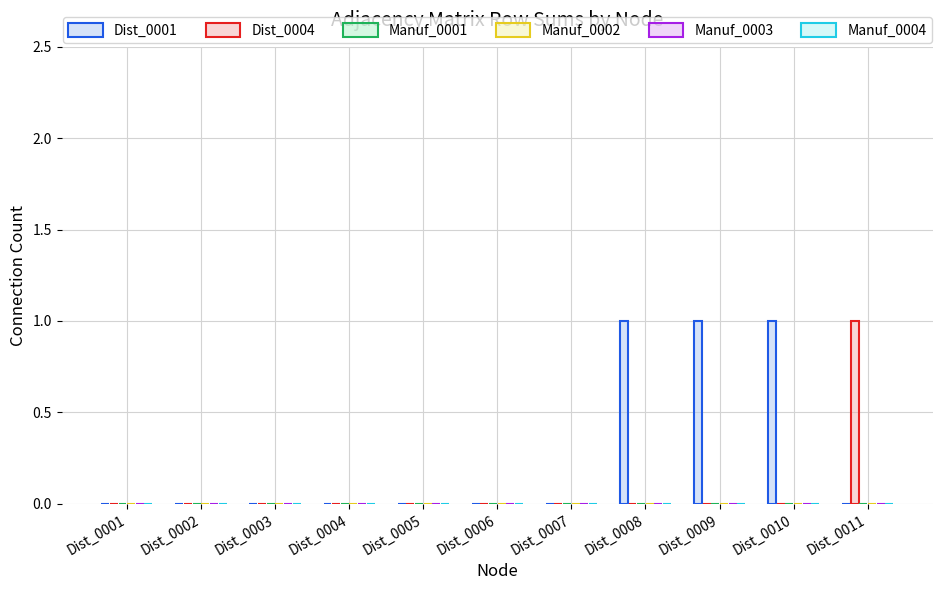

Is it true that Dist_0004 equals 0 at Dist_0002?

True